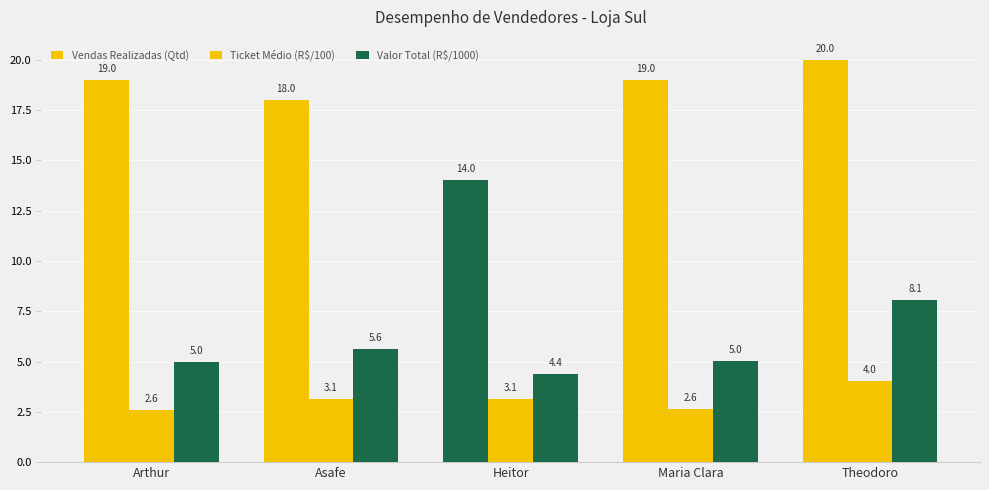

At which label does Vendas Realizadas (Qtd) first exceed 19?

Theodoro